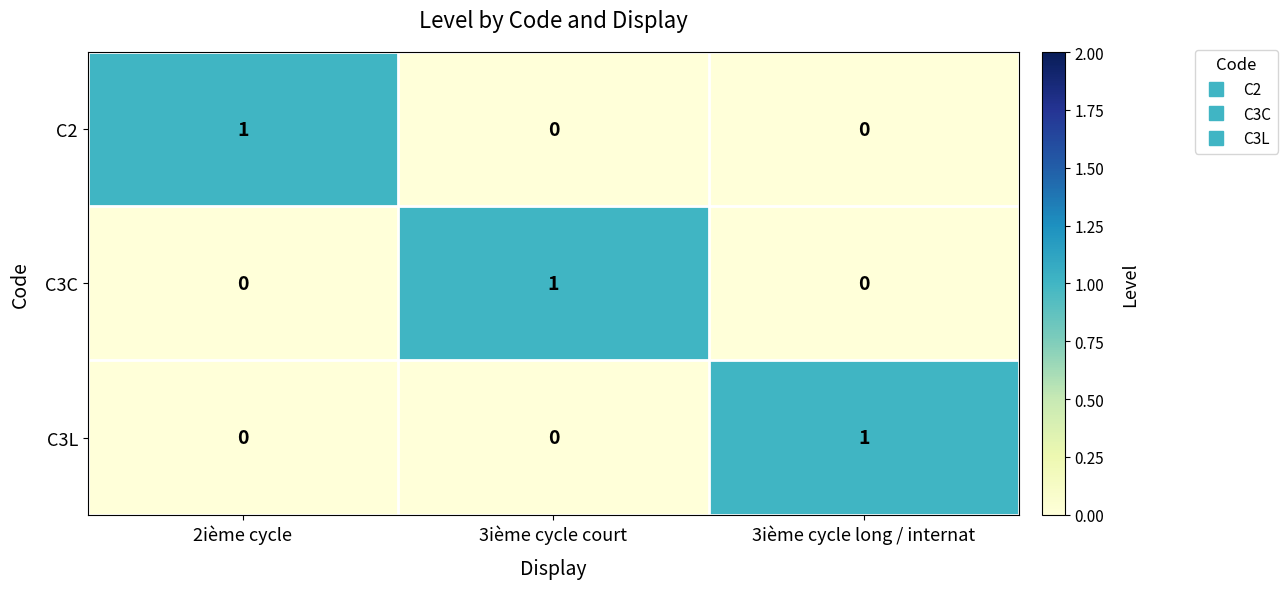

The value of C3L at 2ième cycle is -1. True or false?

False